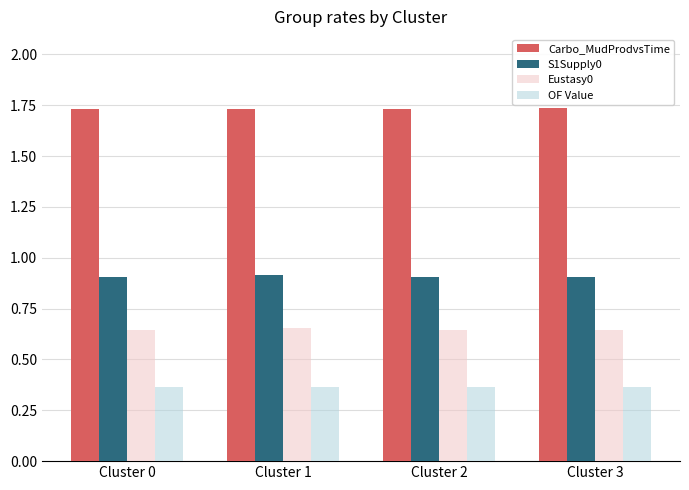

True or false: S1Supply0 has a value of 0.9 at Cluster 3.

True